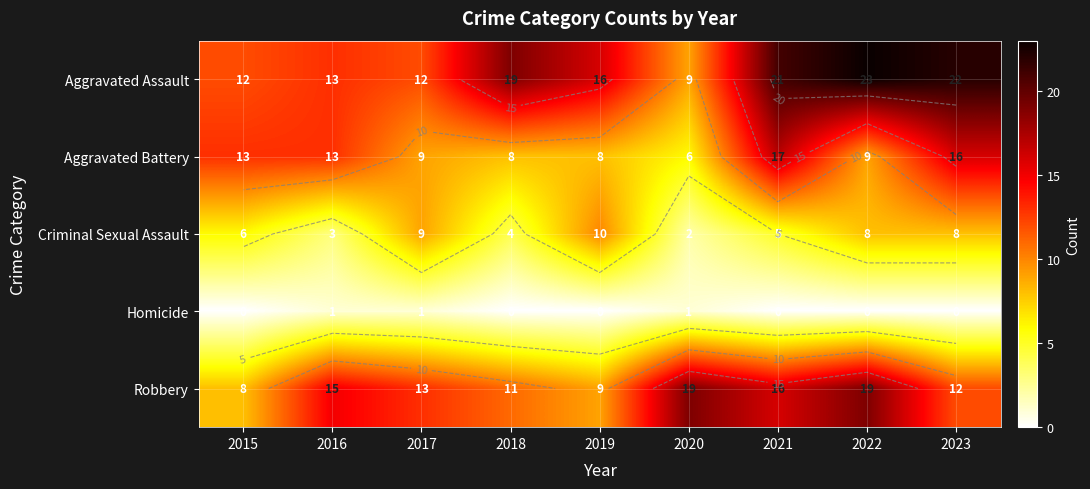

Is the value of Robbery at 2018 greater than the value of Aggravated Battery at 2018?

Yes